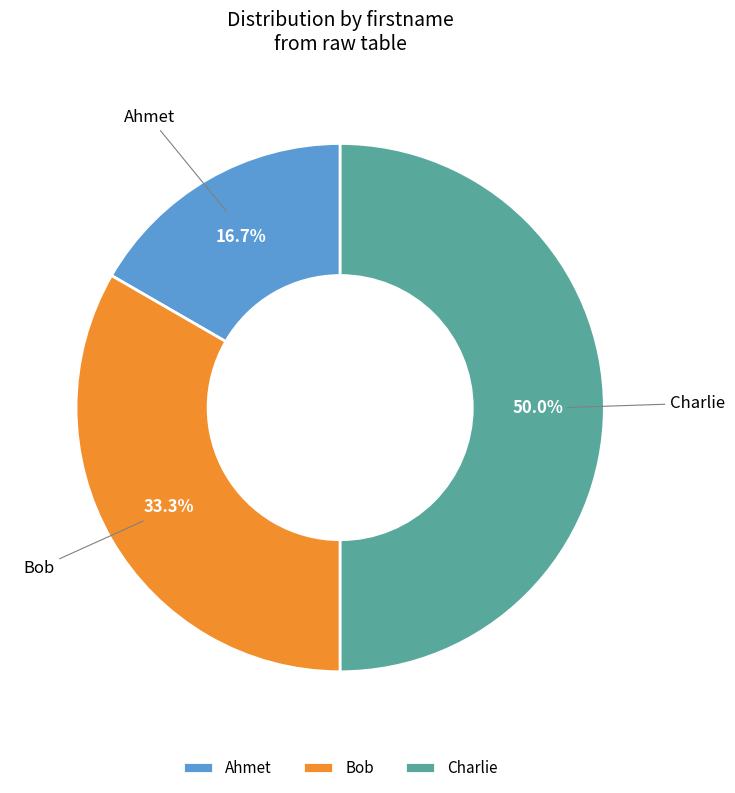

How many segments does this pie chart have?

3